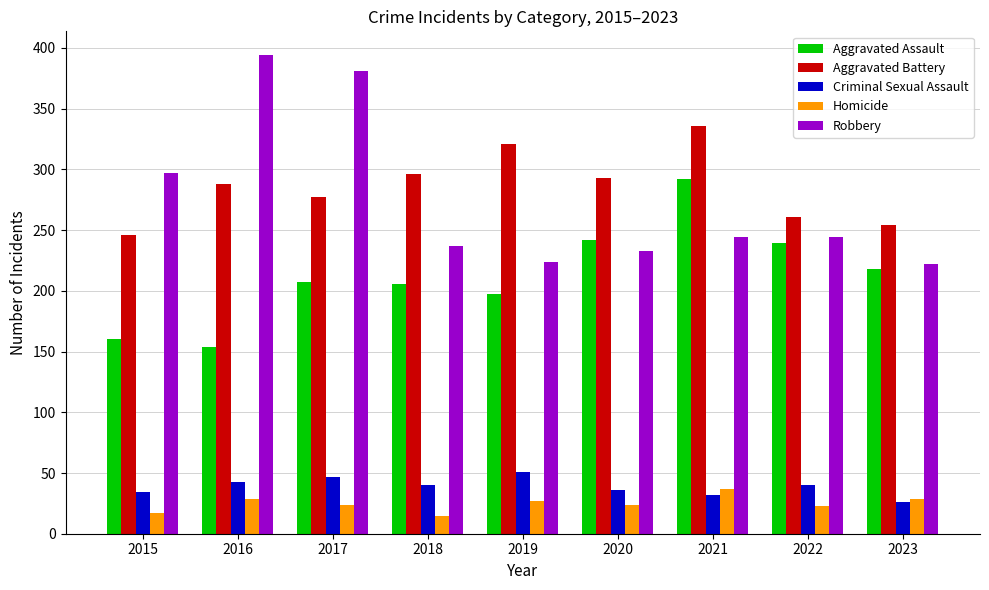

How many data points in Homicide are less than 24?

3